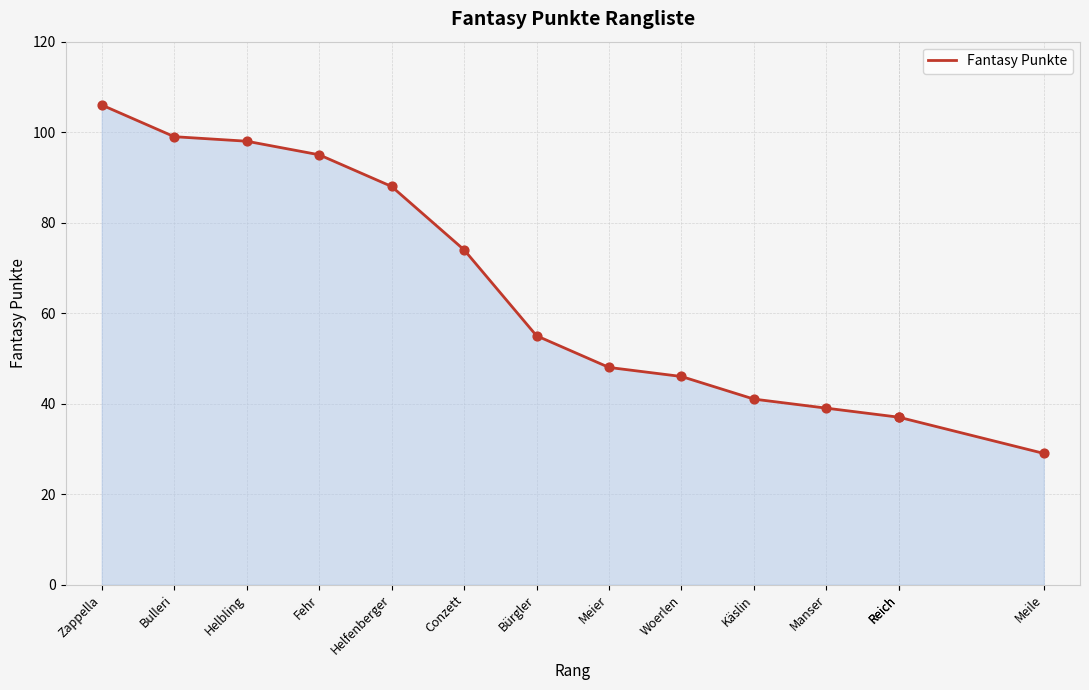

What is the change in value from Conzett to Käslin?

-33